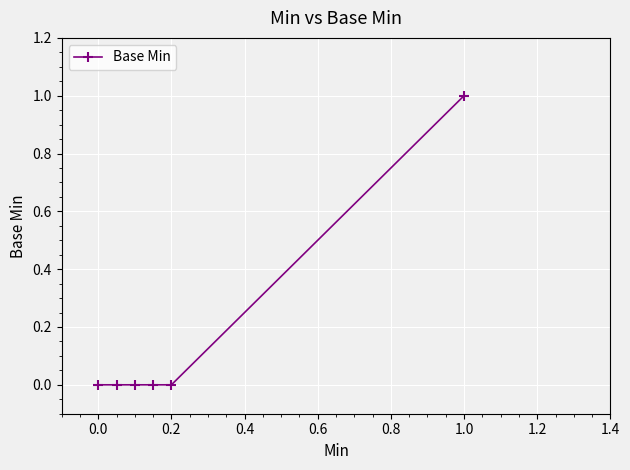

Reading left to right, extract all data points from this chart.

0	0	0	0	0	1